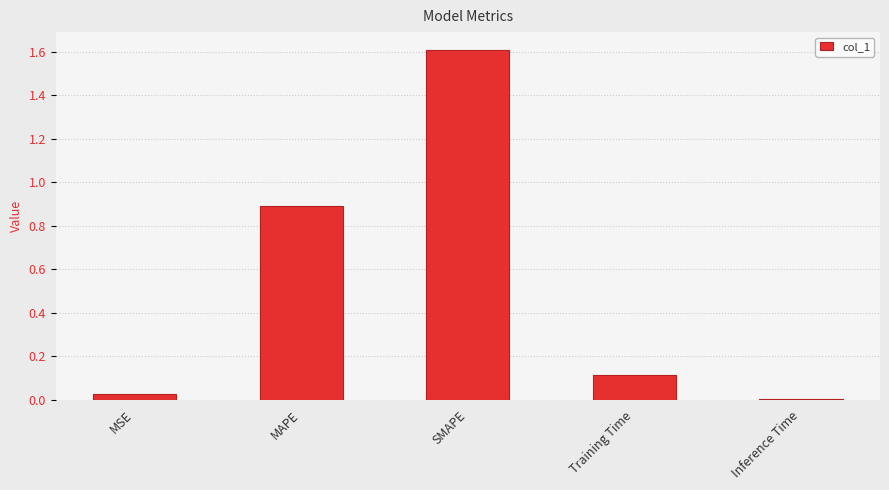

Which label corresponds to the largest value in the chart?

SMAPE